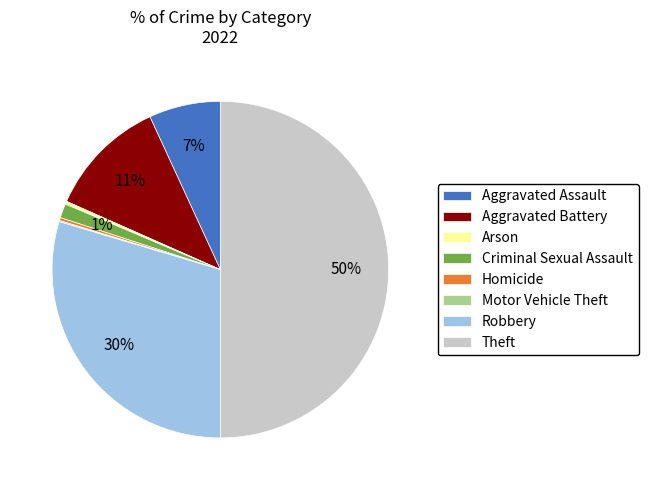

Is the sum of Robbery and Arson greater than half?

No